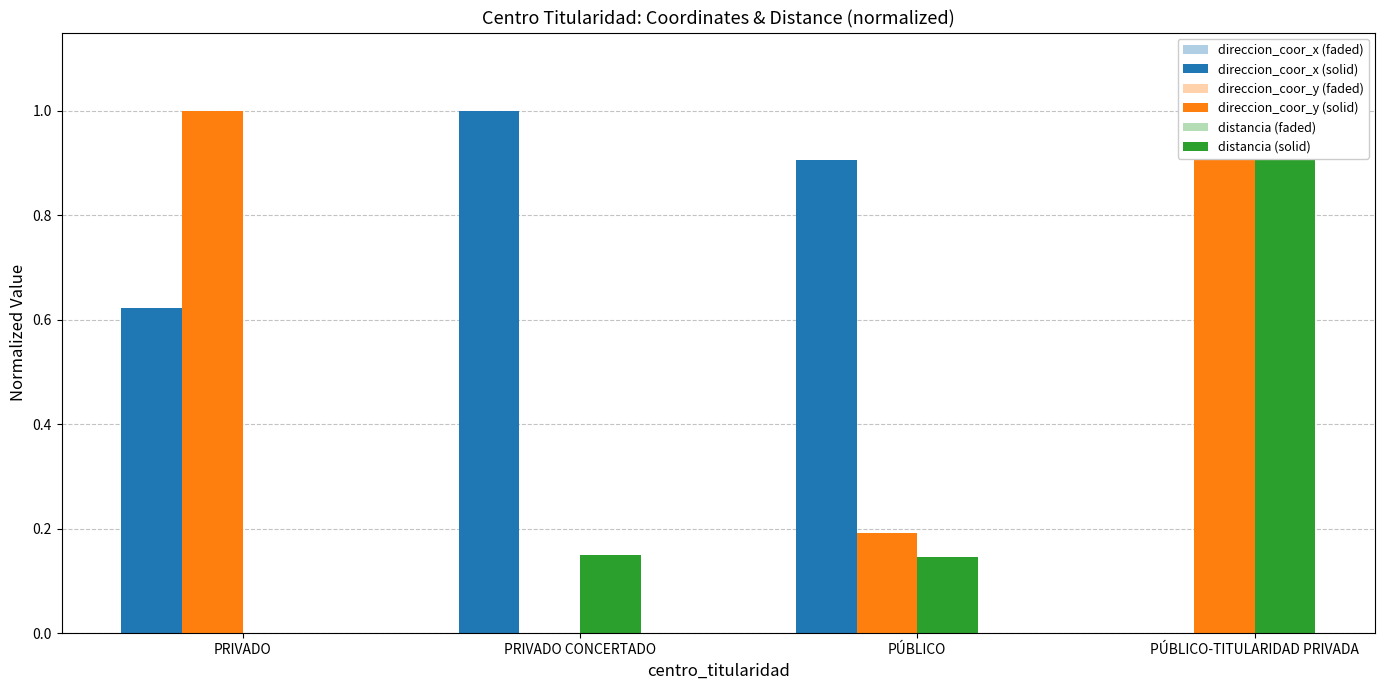

Where is direccion_coor_x (faded) nearest to the value 0?

PÚBLICO-TITULARIDAD PRIVADA